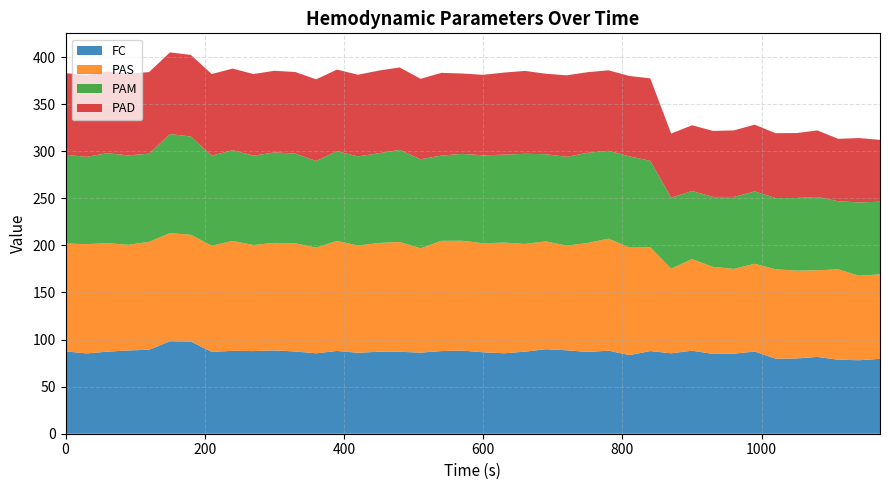

Reading right to left, what are all the values shown in this chart?

FC: 79.5	78.0	78.6	81.5	79.9	79.7	87.3	85.0	84.8	88.2	85.4	87.8	83.5	88.2	86.8	88.6	89.8	87.1	85.5	86.5	88.3	87.8	86.1	87.0	87.1	86.0	87.9	85.4	87.3	88.5	87.8	88.0	86.9	98.0	98.2	89.2	88.5	87.2	85.3	87.4
PAS: 89.8	89.6	95.9	92.0	93.2	94.9	93.2	90.0	92.4	97.2	89.8	110.2	114.1	119.0	115.7	111.2	114.4	114.4	117.5	115.8	116.6	117.1	110.8	116.6	115.5	113.9	116.9	112.2	114.9	114.2	112.6	116.7	112.7	113.4	114.8	114.6	112.2	115.2	116.0	114.7
PAM: 77.1	77.9	72.4	77.9	77.2	75.7	76.8	76.4	74.3	72.3	75.3	91.8	96.9	93.3	95.8	94.3	92.6	95.7	93.4	93.4	92.3	90.5	94.6	97.8	95.3	94.7	95.2	92.0	95.2	96.1	94.9	96.4	95.6	104.3	105.2	93.6	94.9	95.5	92.7	94.2
PAD: 65.6	68.4	66.2	70.6	69.0	68.9	70.9	70.7	70.1	69.8	68.2	87.6	85.3	85.4	85.6	86.5	85.5	88.0	87.2	85.5	85.3	87.9	85.4	87.5	87.8	86.7	86.7	86.7	86.7	86.7	86.7	86.7	86.7	86.7	86.7	86.7	86.7	86.7	86.7	86.7